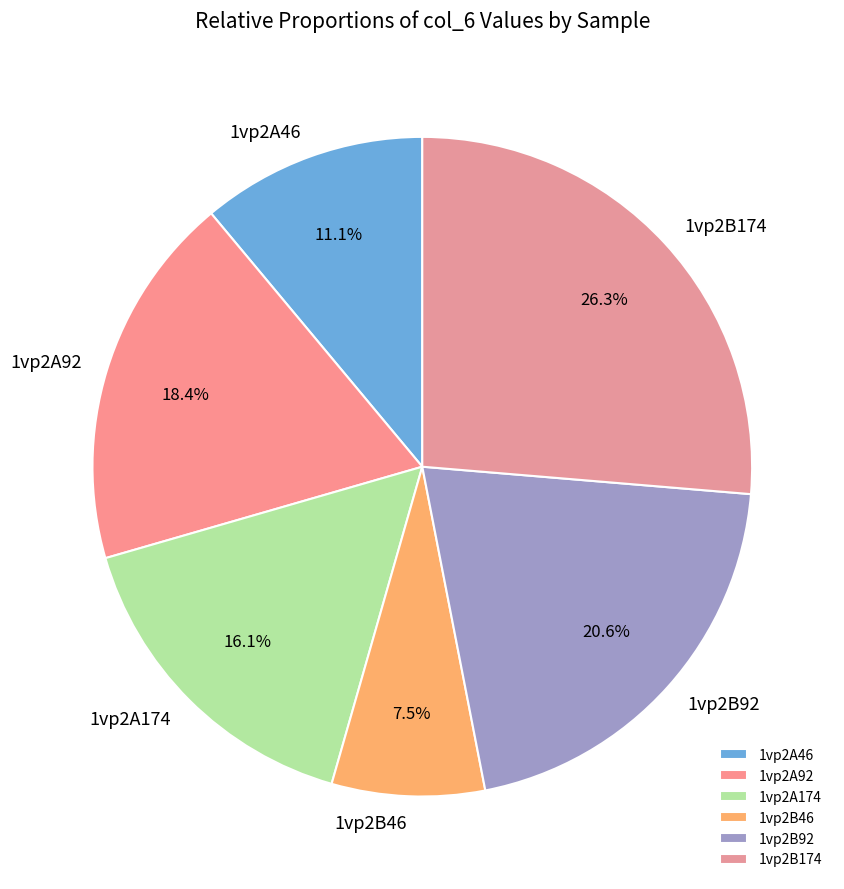

To the nearest percent, what is the difference between the 1vp2B92 and 1vp2B174 slice percentages?

6%